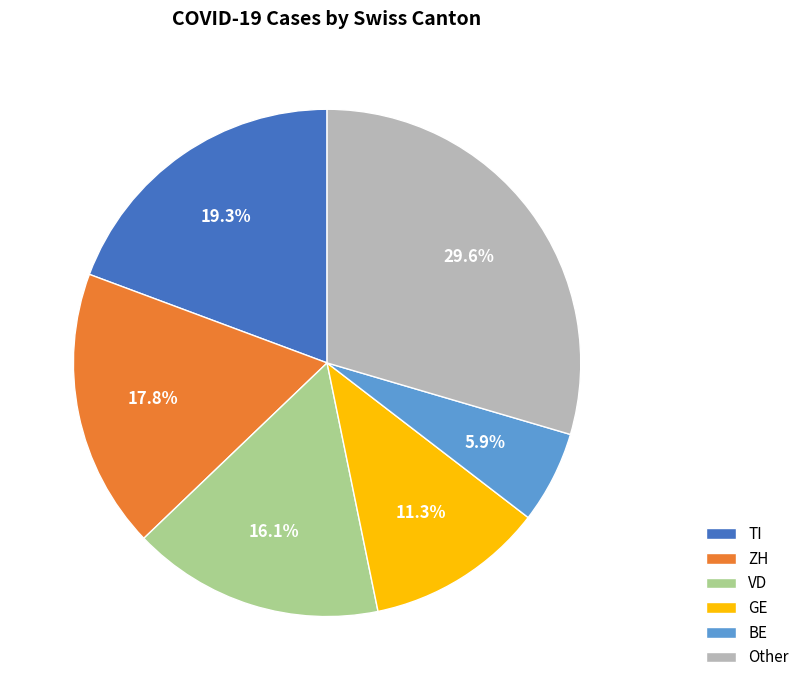

True or false: VD accounts for 16% of the total.

True